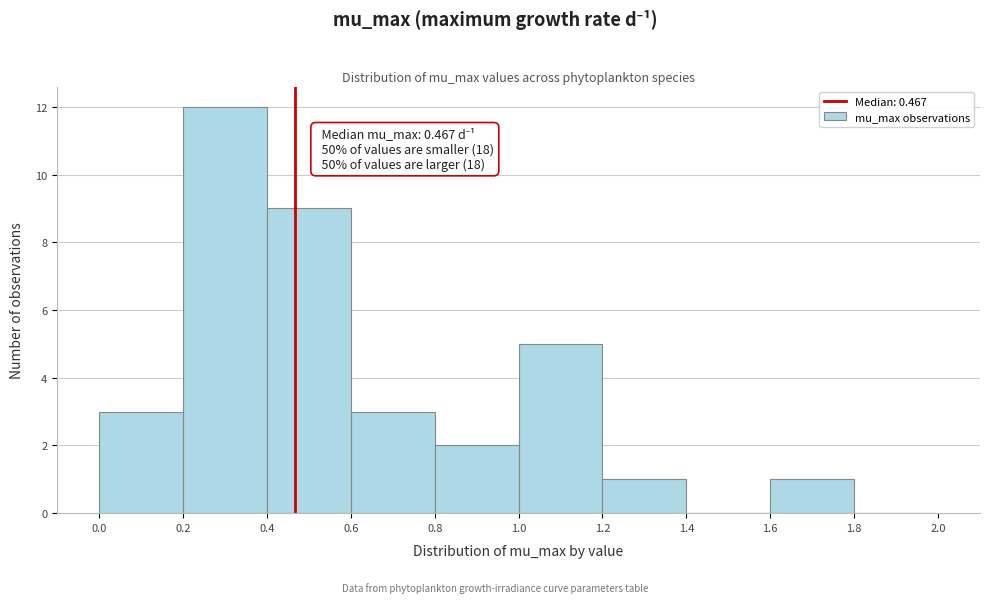

Over which range of the x-axis is the bar tallest?

0.2 to 0.4